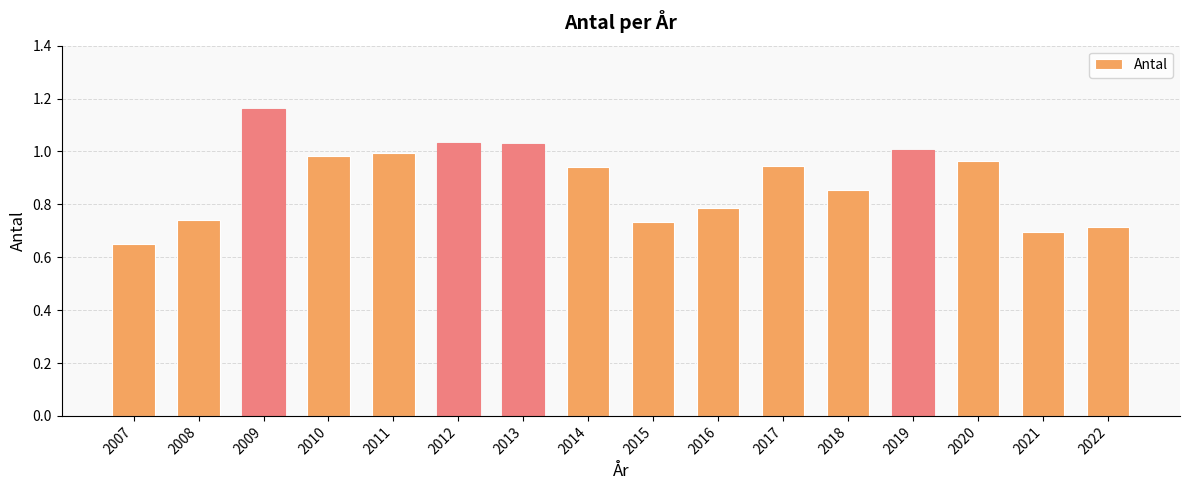

The value at 2019 is 0.6. True or false?

False